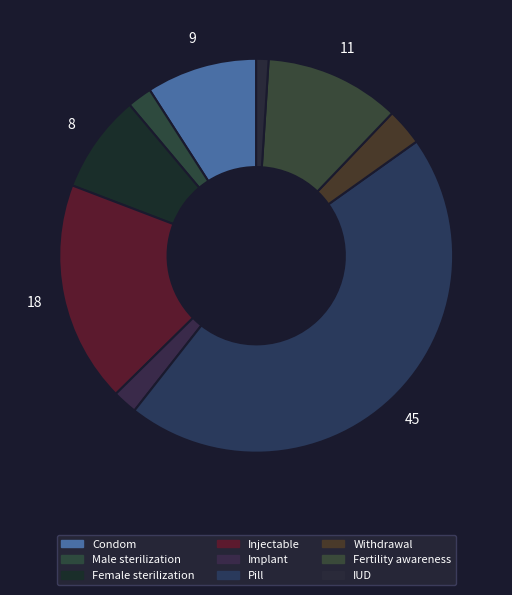

How many slices are in this pie chart?

9